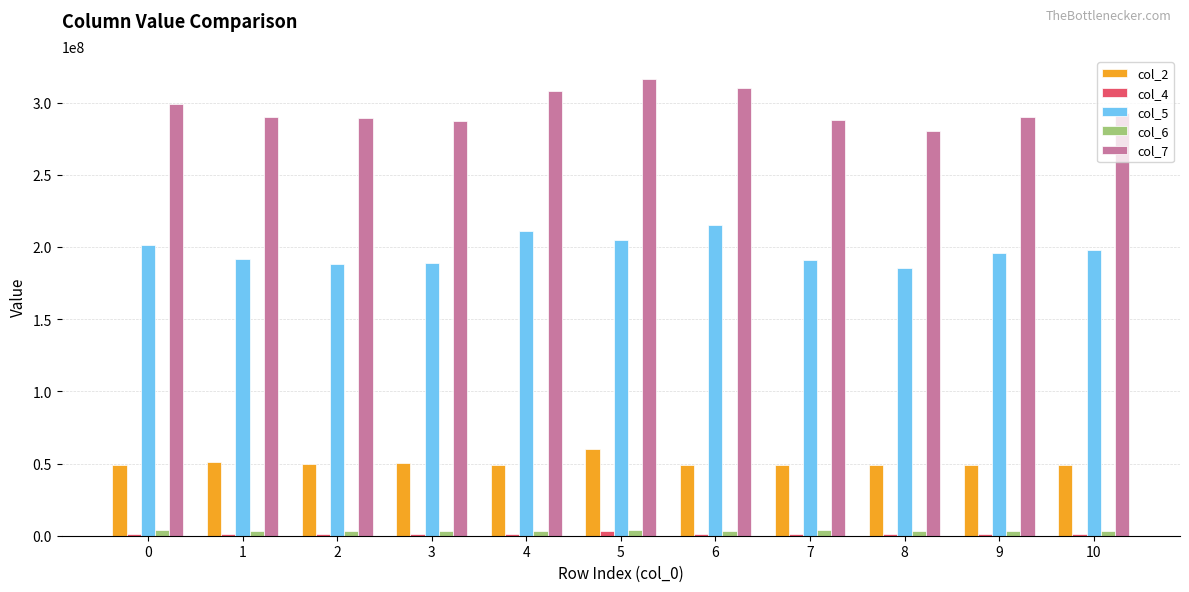

The value of col_2 at 0 is 10149923. True or false?

False